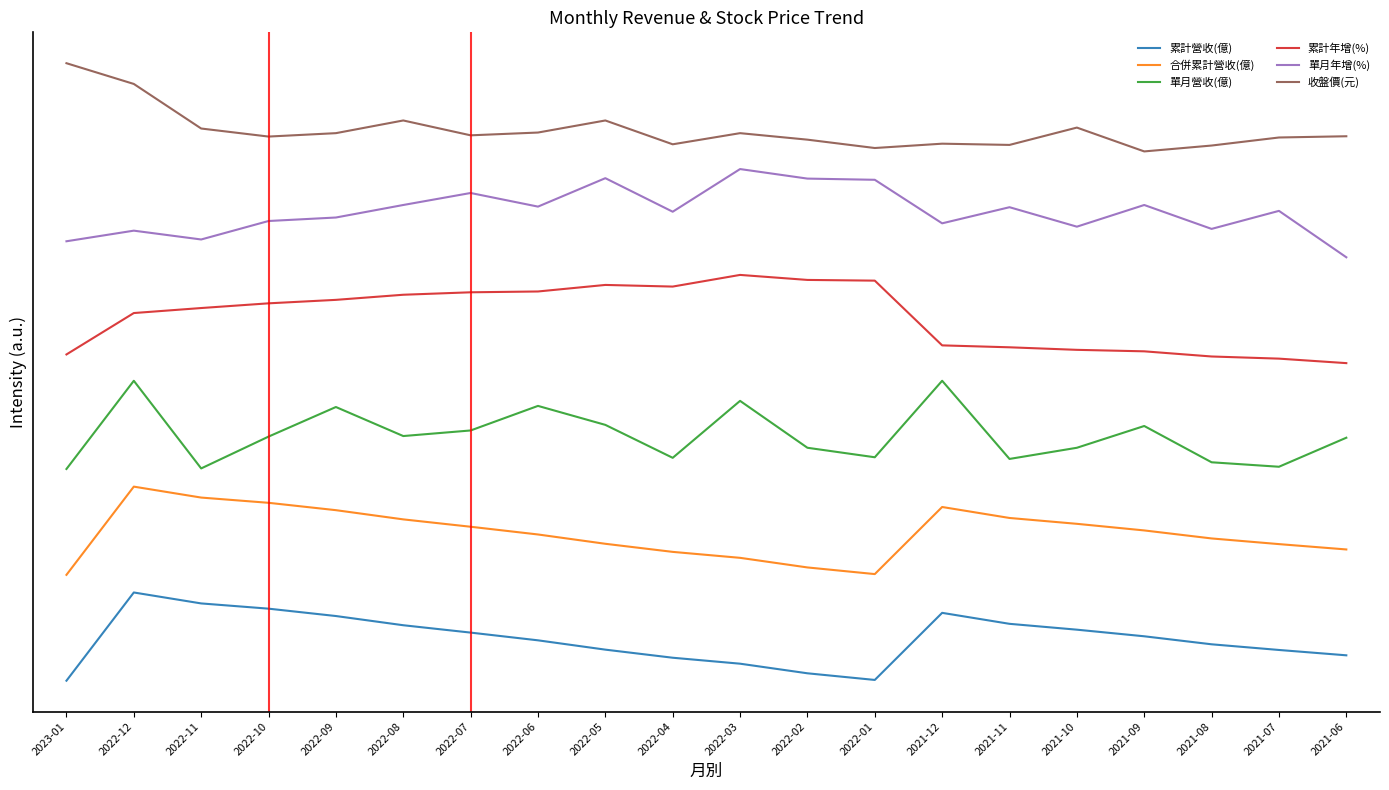

What is the difference between the 單月營收(億) values at 2021-12 and 2022-01?

21.7